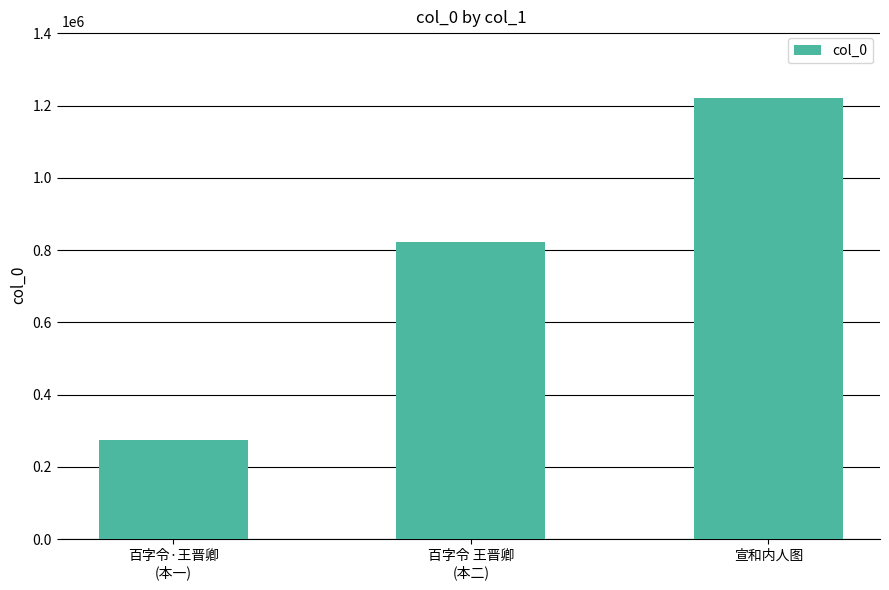

What is the label of the 3rd bar from the right?

百字令·王晋卿
(本一)